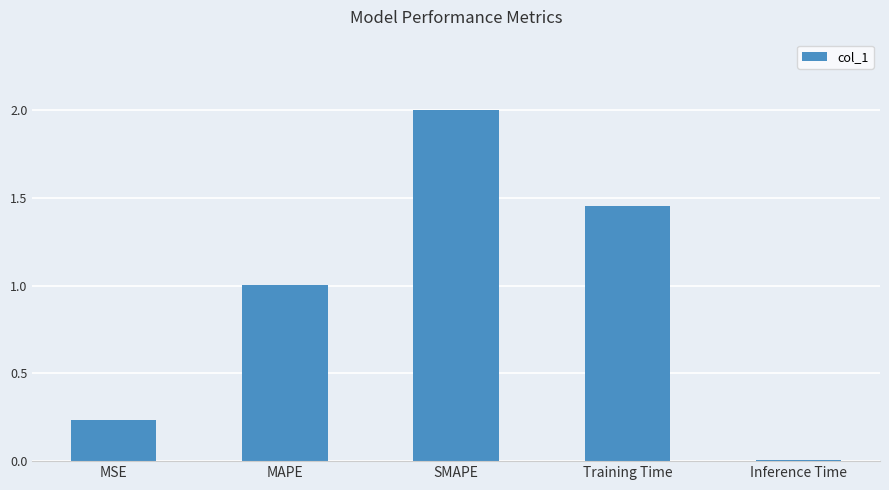

List the labels in order of value, smallest first.

Inference Time, MSE, MAPE, Training Time, SMAPE